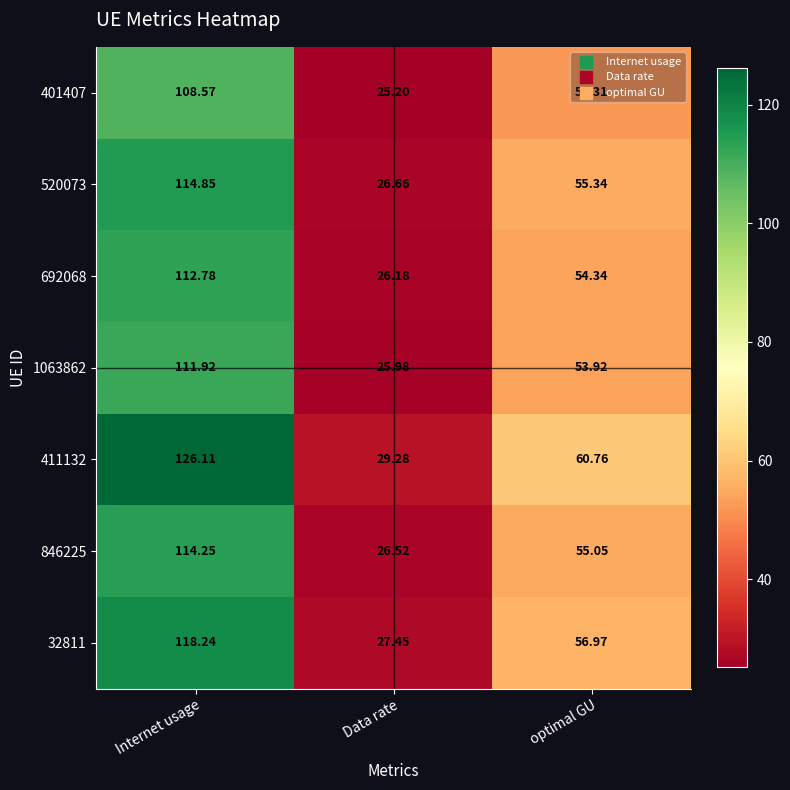

Which category has the highest value in the 401407 series?

Internet usage